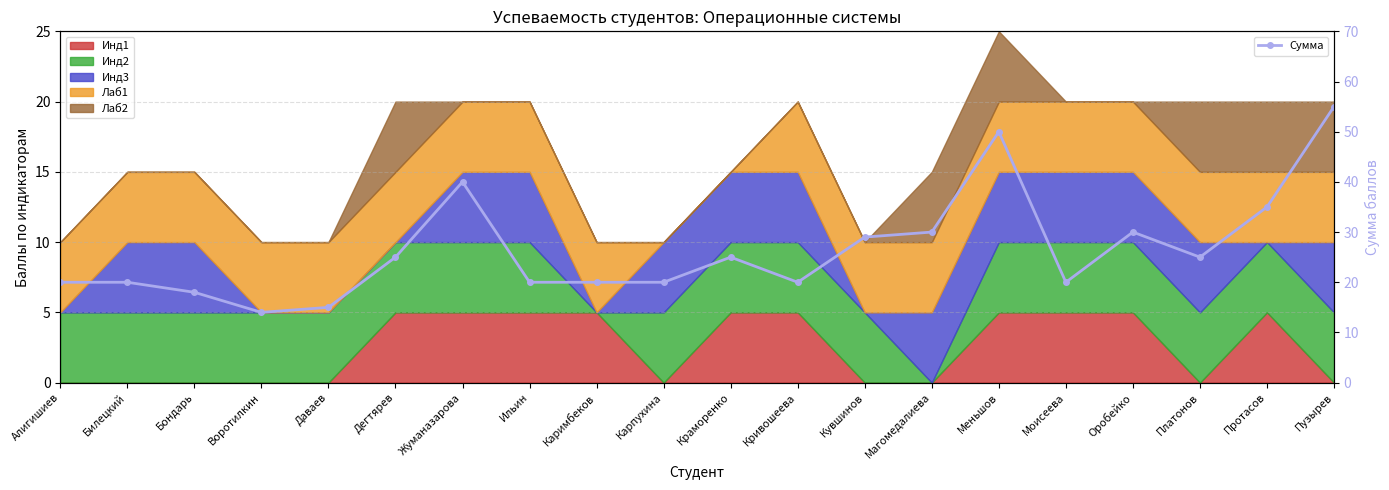

What is the greatest value displayed?

55